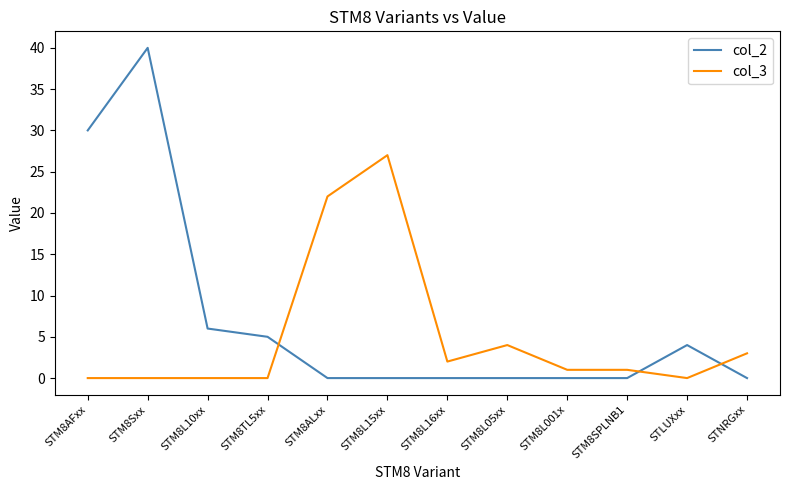

Between which two adjacent categories do col_2 and col_3 first intersect?

STM8TL5xx and STM8ALxx